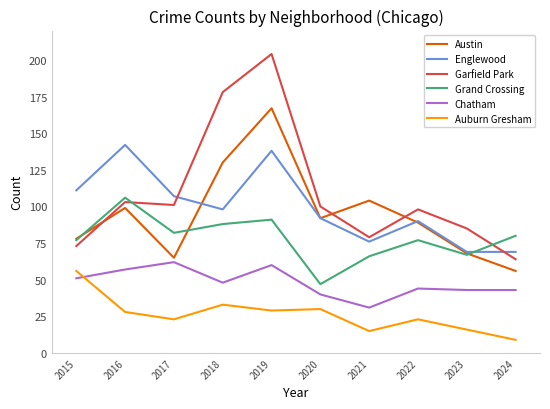

Where does the Austin series first go above 92?

2016